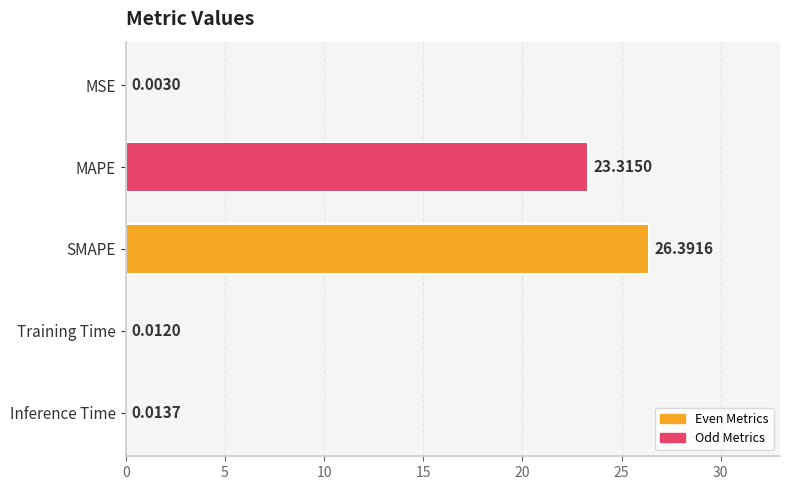

Which category has the highest value across all series?

SMAPE